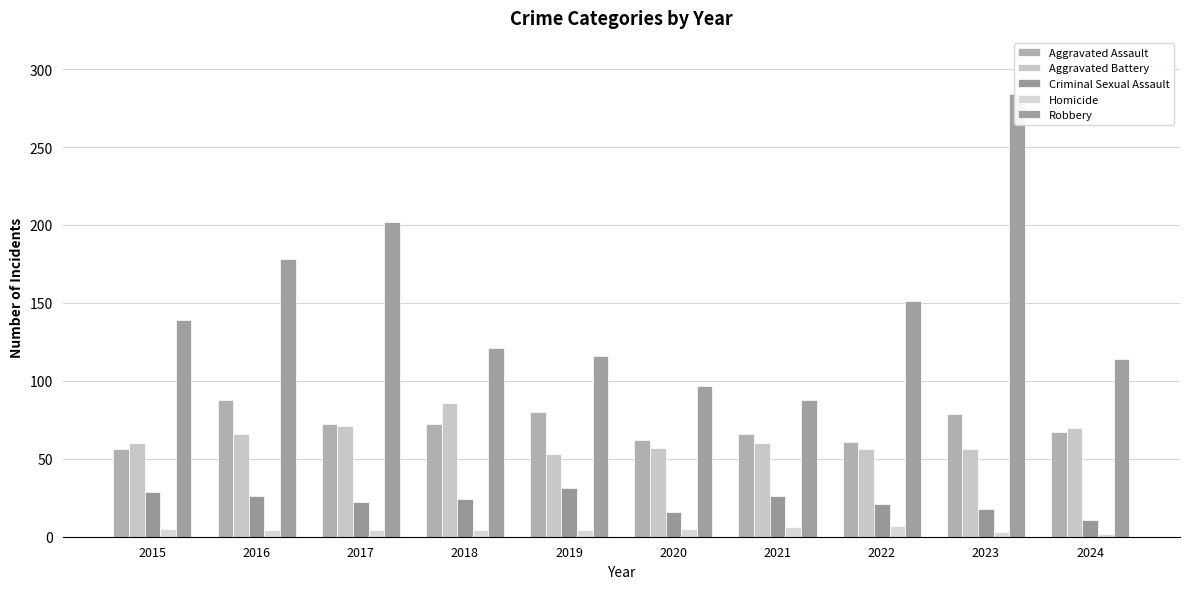

How many values in the Aggravated Battery series are below 60?

4